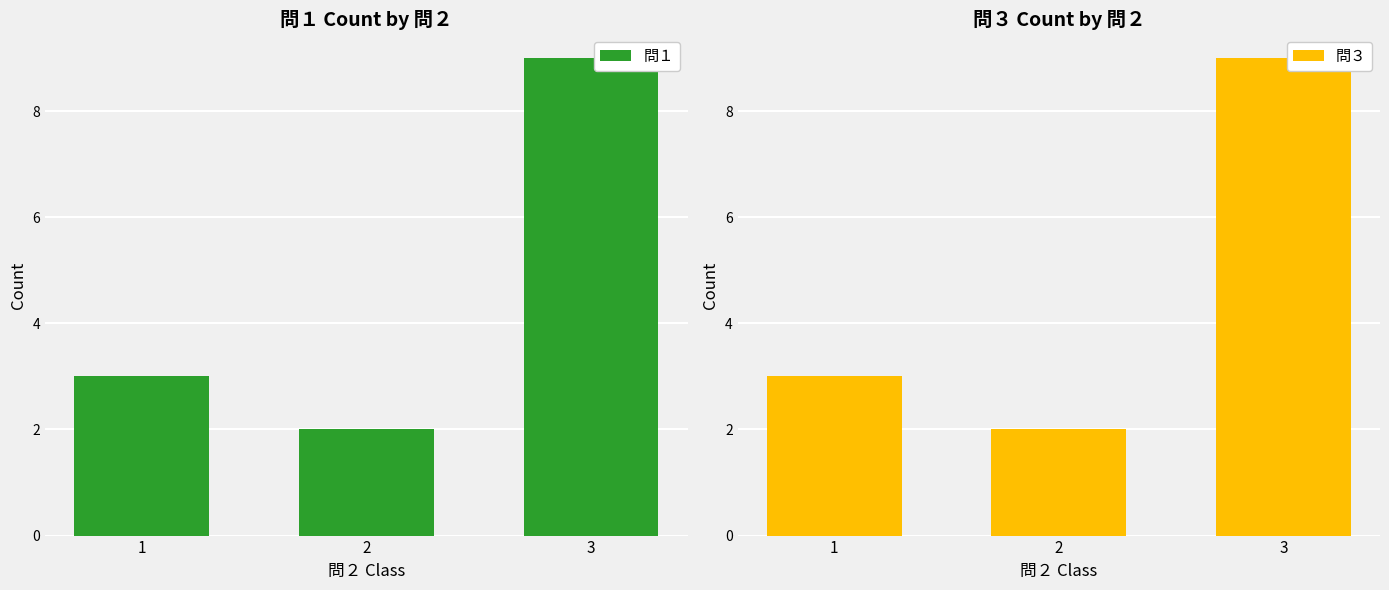

Which series has the largest range (max minus min)?

問１